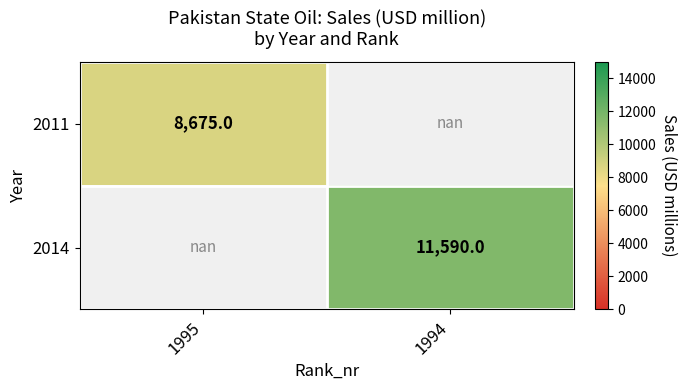

How many series are shown in this chart?

2